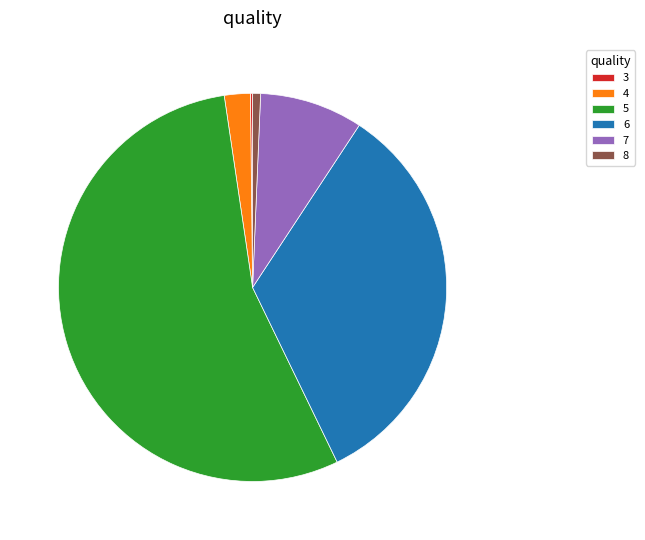

Which category has the biggest portion of the pie?

5